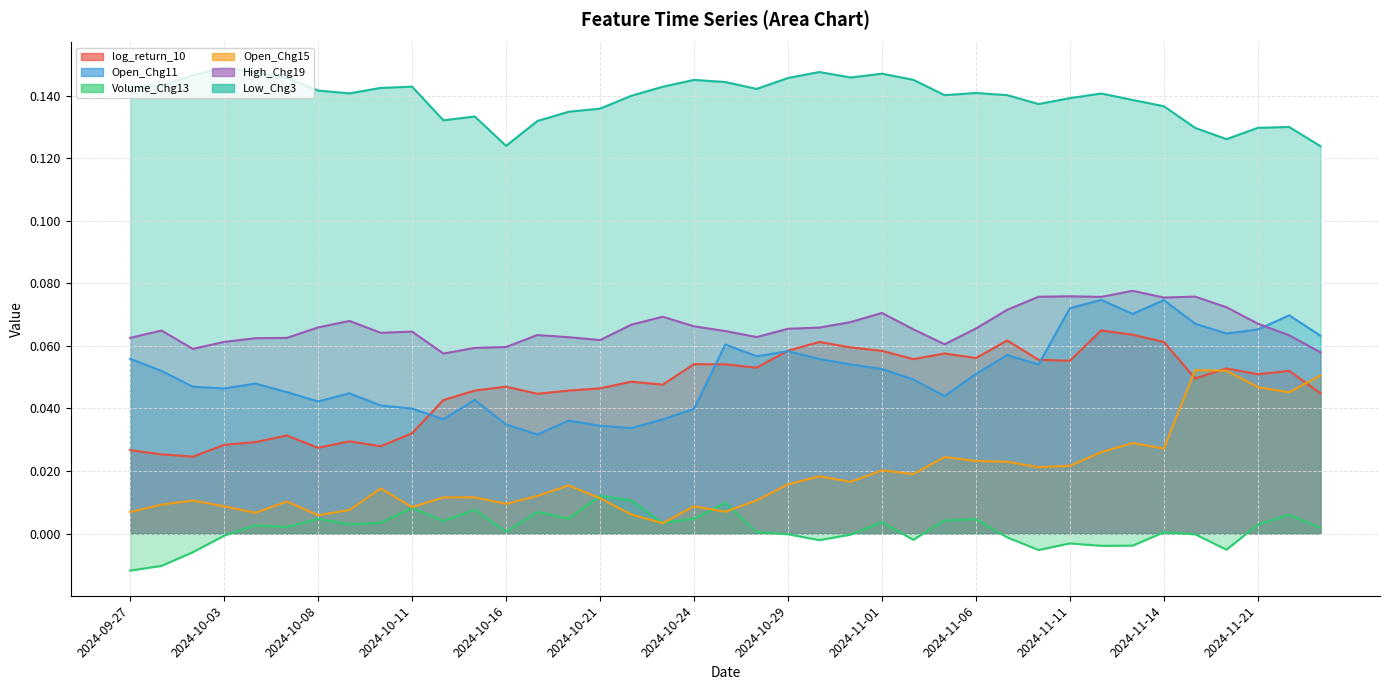

True or false: Volume_Chg13 and High_Chg19 cross at least once.

False